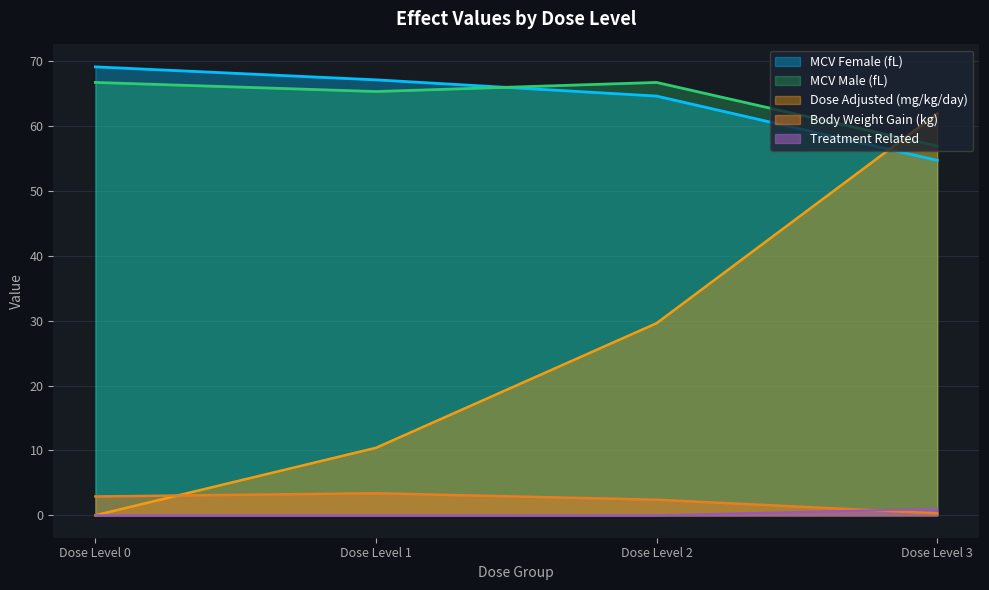

Between which two adjacent categories do Body Weight Gain (kg) and Treatment Related first intersect?

Dose Level 2 and Dose Level 3